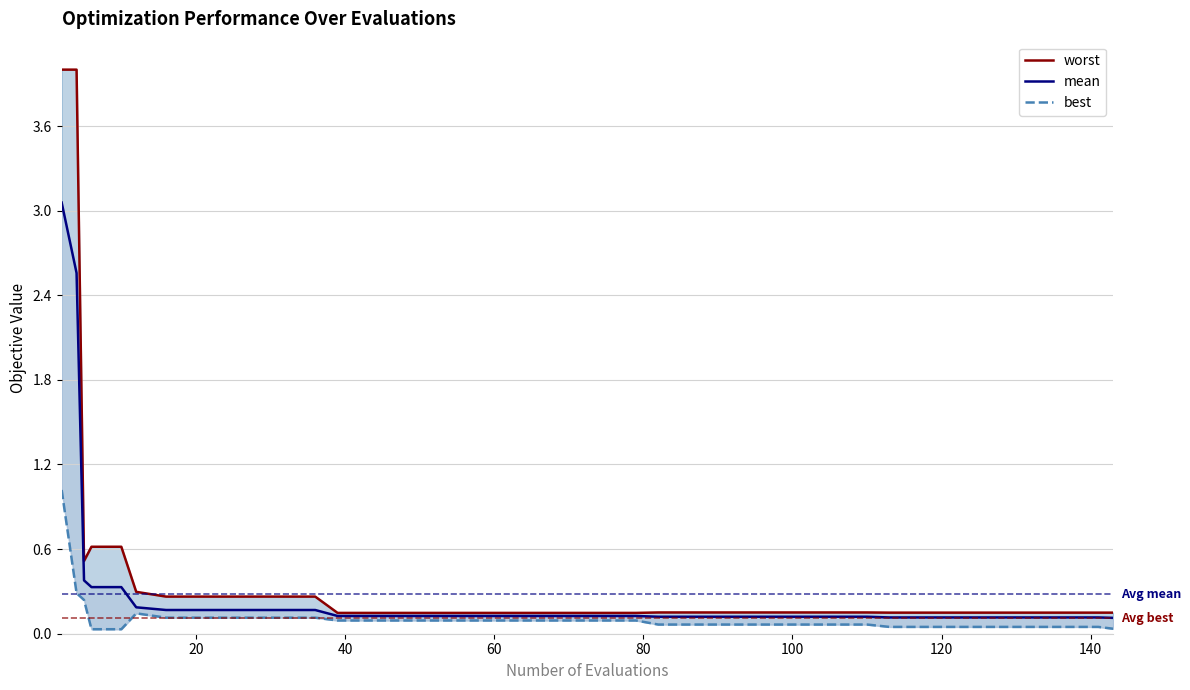

Is the value of worst at 120 greater than the value of best at 13?

Yes